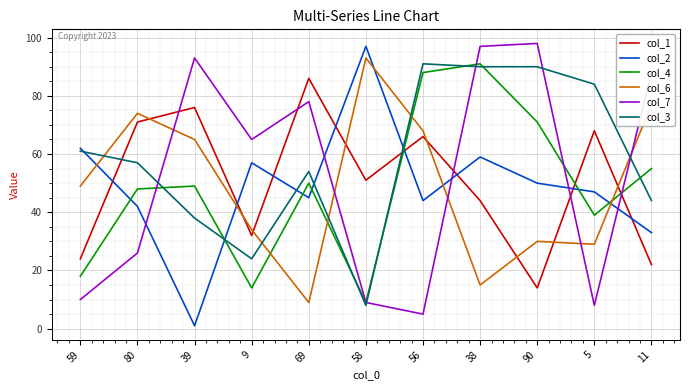

What is the approximate value of col_3 at 80?

57